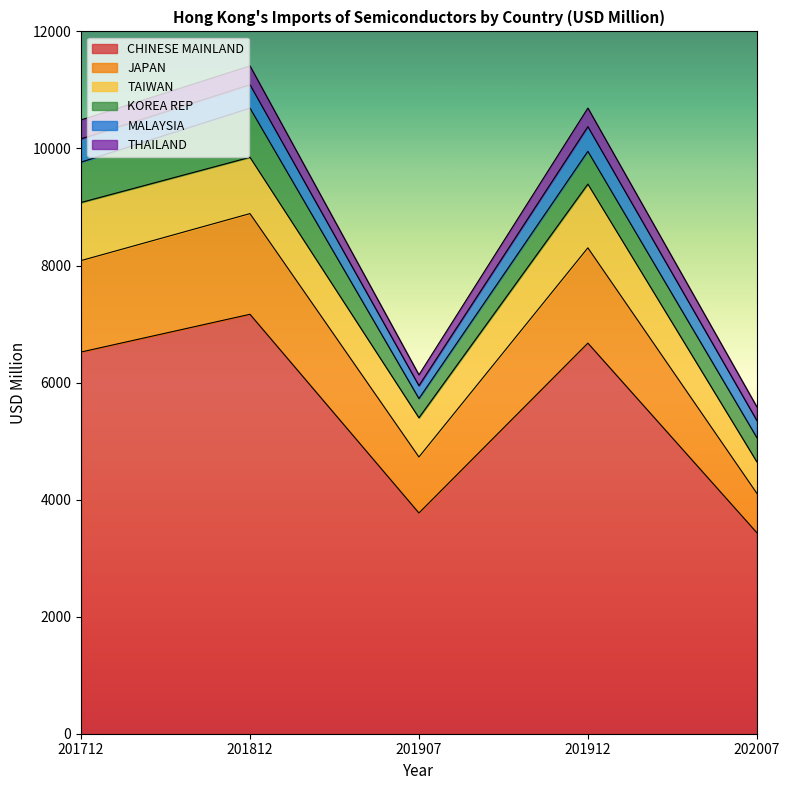

In THAILAND, how many points are lower than both neighbors (excluding endpoints)?

1